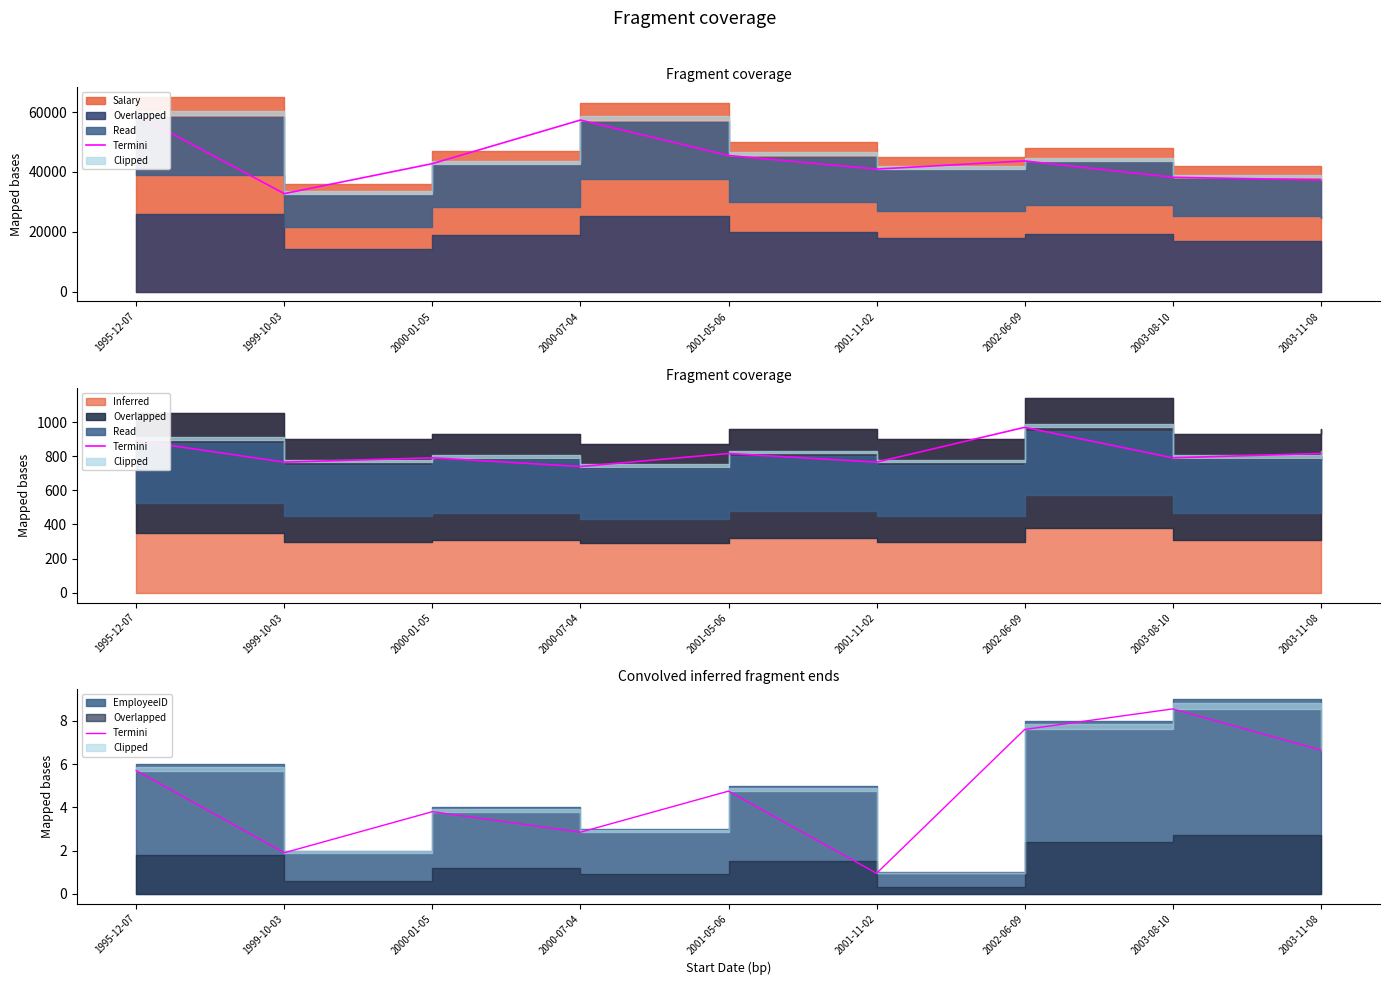

Rank the categories by value from highest to lowest.

2003-08-10, 2002-06-09, 2003-11-08, 1995-12-07, 2001-05-06, 2000-01-05, 2000-07-04, 1999-10-03, 2001-11-02